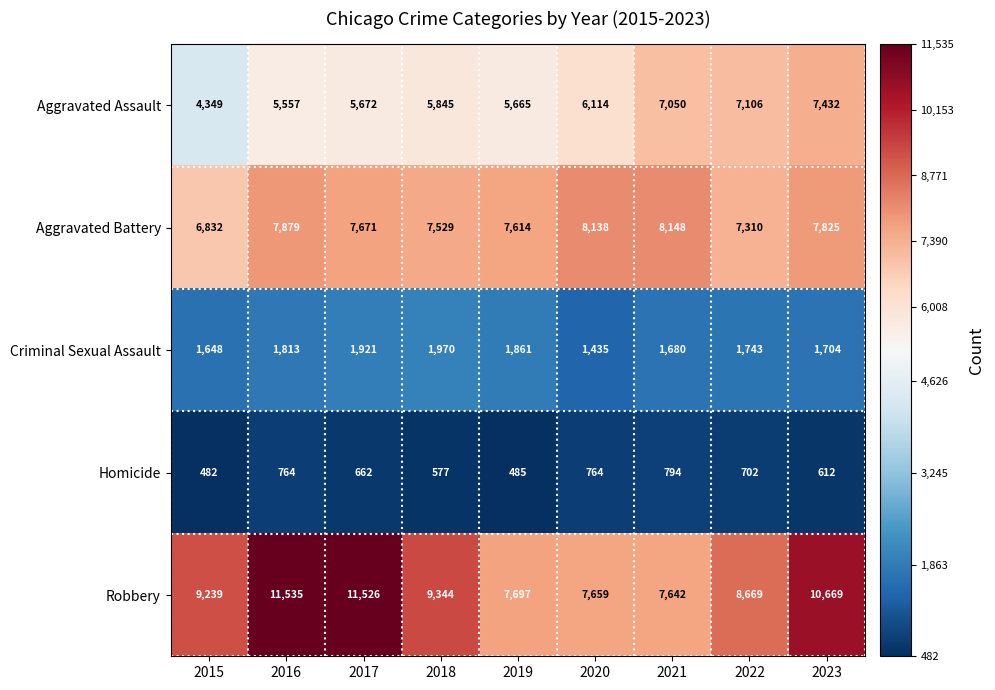

What is the greatest value displayed?

11535